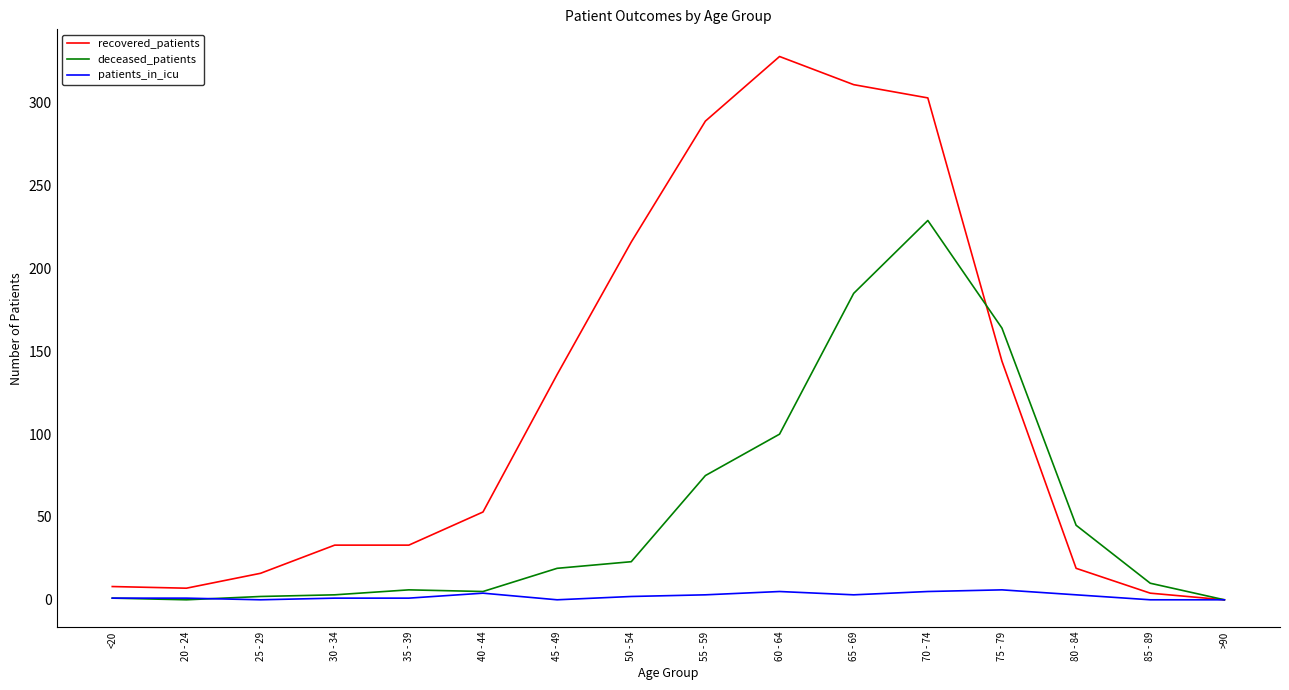

How many values in recovered_patients are above zero?

15